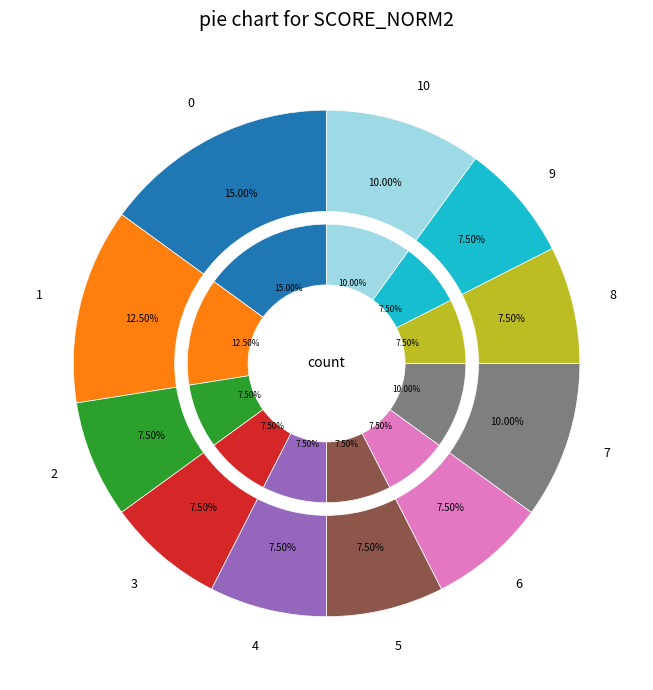

Approximately how many times larger is the value at 0 compared to 5?

2.0